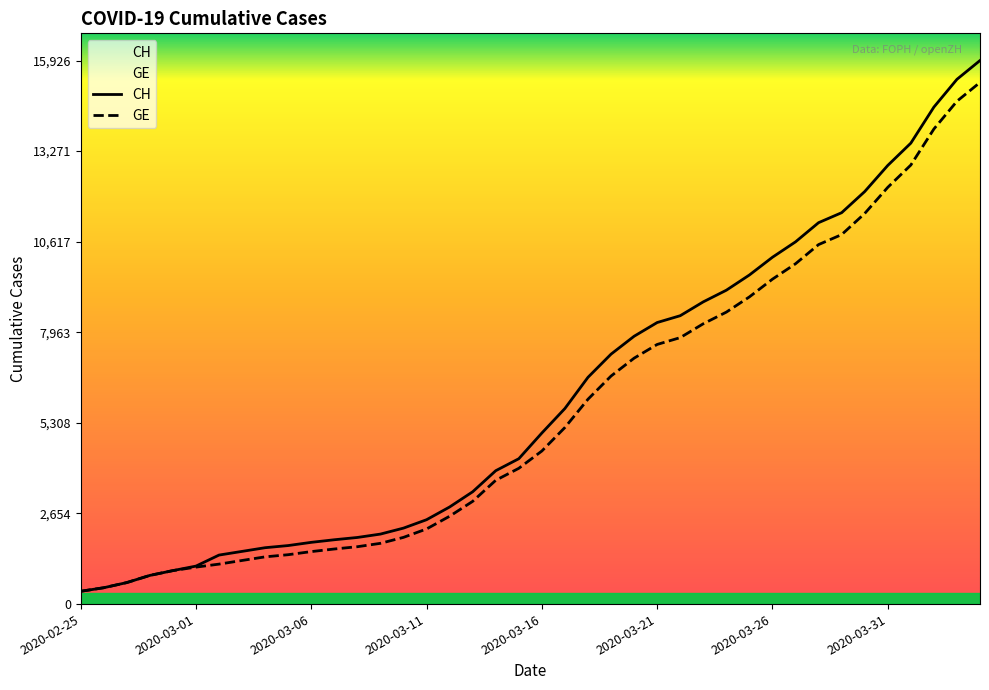

Reading left to right, list all the values displayed in this chart.

CH: 375	479	630	840	981	1113	1436	1544	1652	1715	1809	1885	1952	2051	2226	2472	2845	3291	3908	4259	5012	5731	6644	7323	7847	8249	8449	8855	9196	9642	10162	10613	11175	11467	12086	12852	13505	14561	15375	15926
GE: 375	479	630	840	981	1083	1171	1278	1384	1447	1538	1614	1681	1780	1955	2201	2574	3010	3627	3978	4485	5174	6002	6681	7205	7607	7807	8213	8554	9000	9520	9971	10533	10825	11444	12210	12863	13919	14733	15284